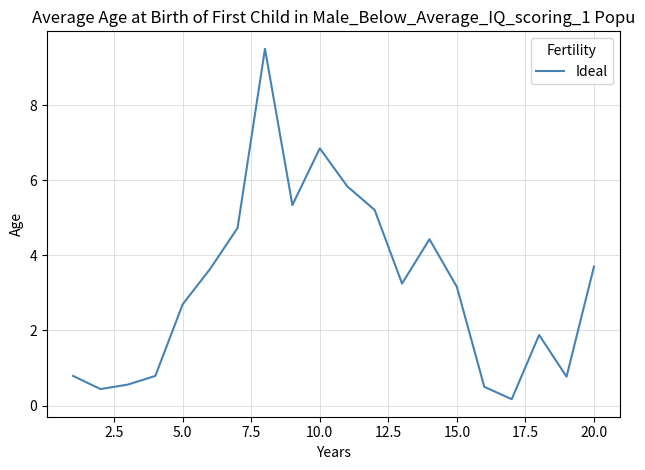

What is the difference between the maximum and minimum values?

9.3